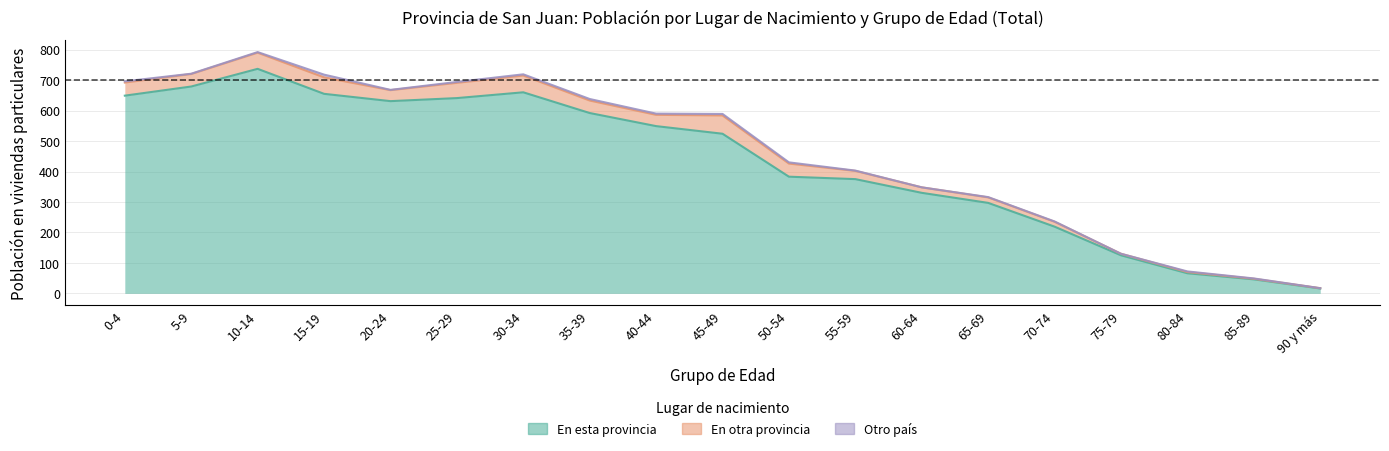

The En esta provincia series shows 631 at 20-24. True or false?

True